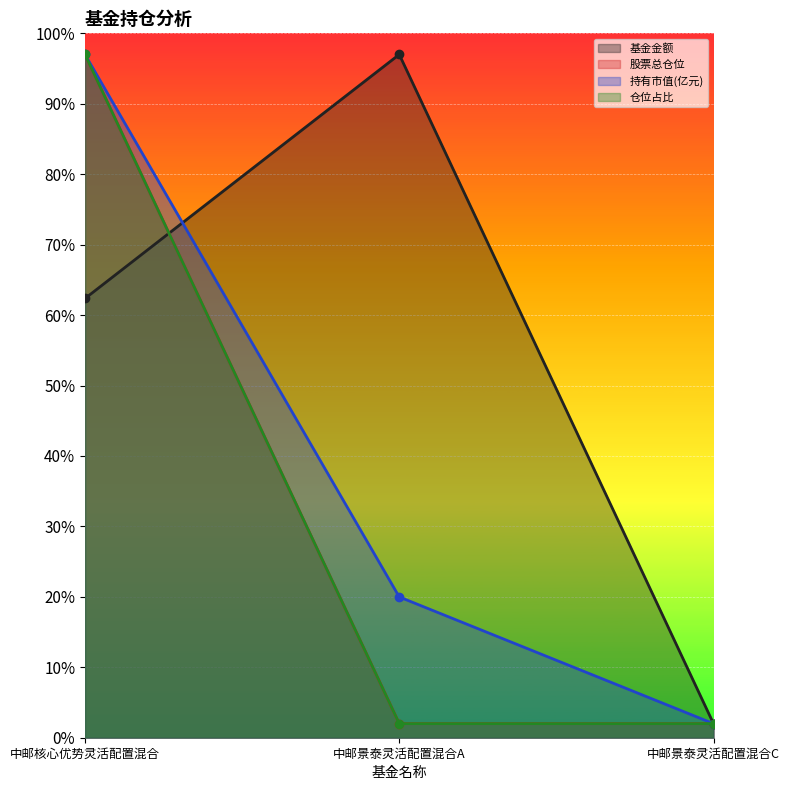

Reading right to left, extract all data points from this chart.

基金金额: 2.0	97.0	62.4
股票总仓位: 2.0	2.0	97.0
持有市值(亿元): 2.0	20.0	97.0
仓位占比: 2.0	2.0	97.0